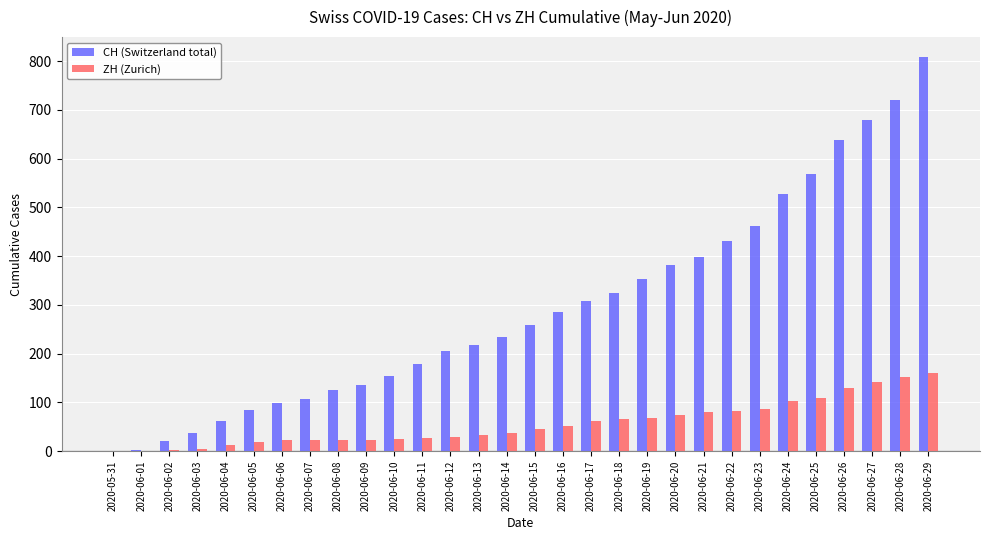

How many data points does each series have?

30